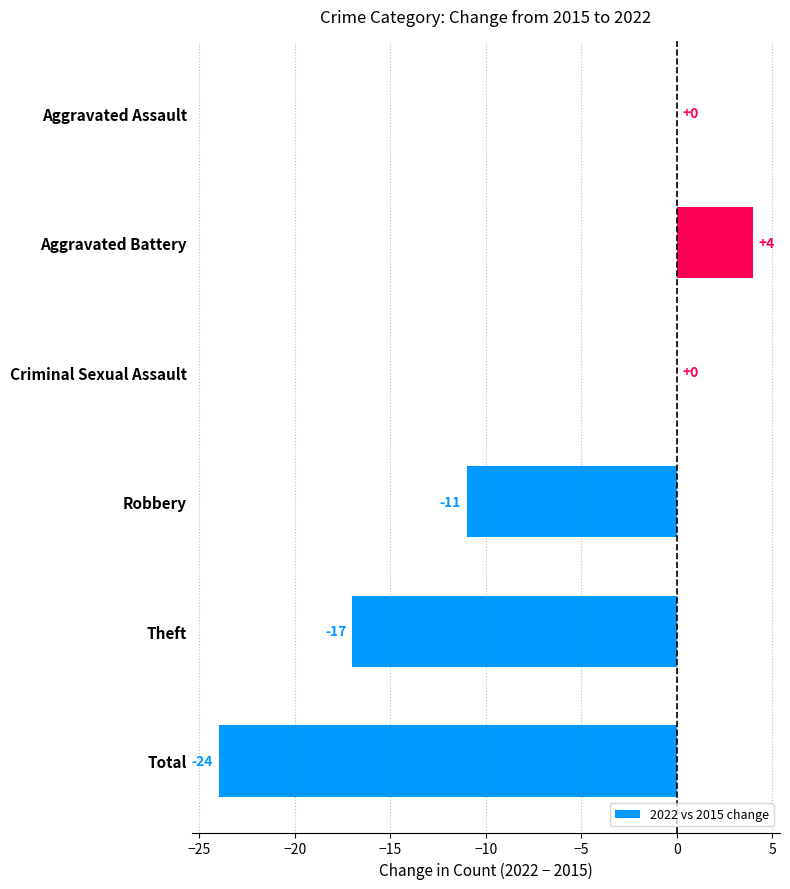

Reading bottom to top, list all the values displayed in this chart.

Total=-24	Theft=-17	Robbery=-11	Criminal Sexual Assault=0	Aggravated Battery=4	Aggravated Assault=0